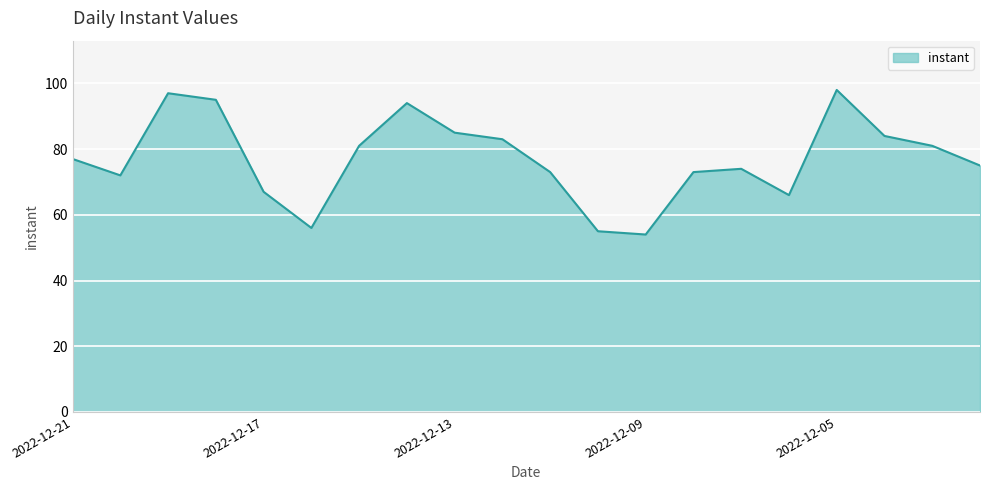

What is the difference between the maximum and minimum values?

44